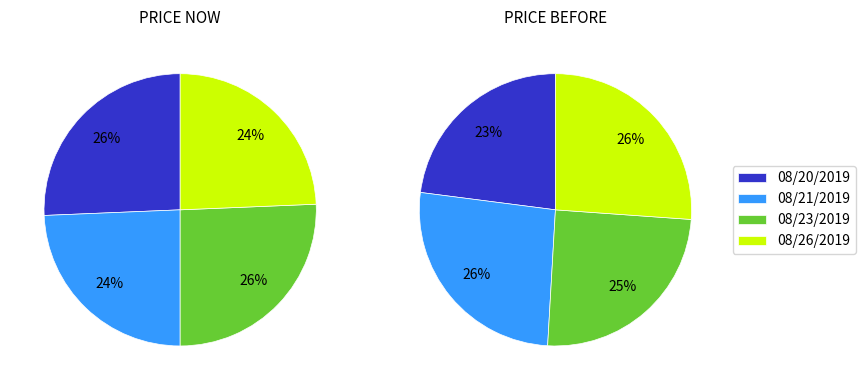

Combined, what portion of the pie is 08/26/2019 and 08/20/2019?

50.0%